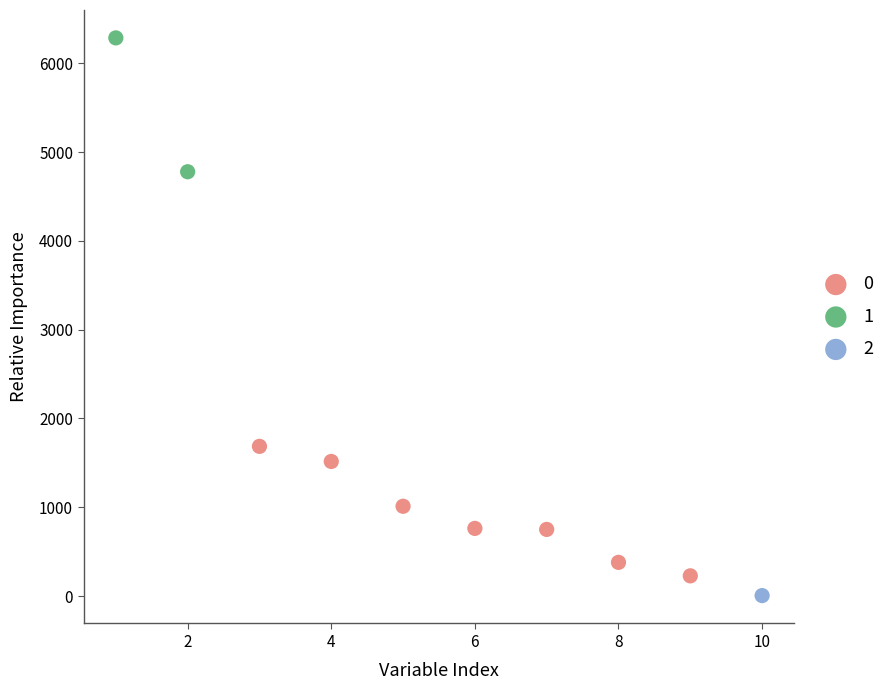

Which series reaches the minimum Y coordinate?

2